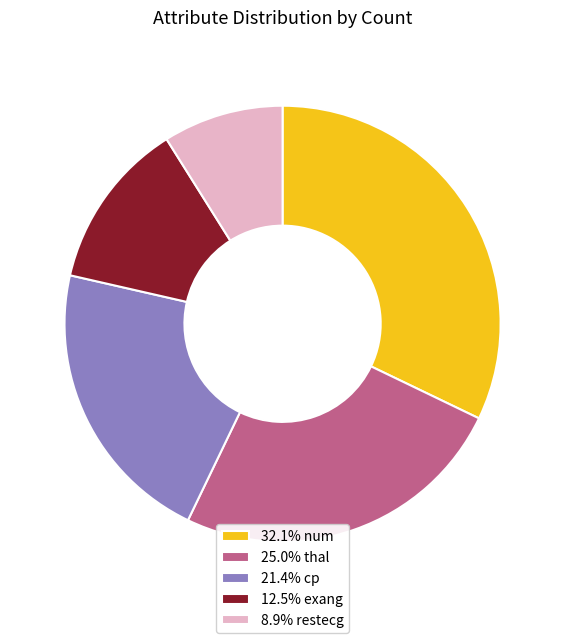

How many segments does this pie chart have?

5